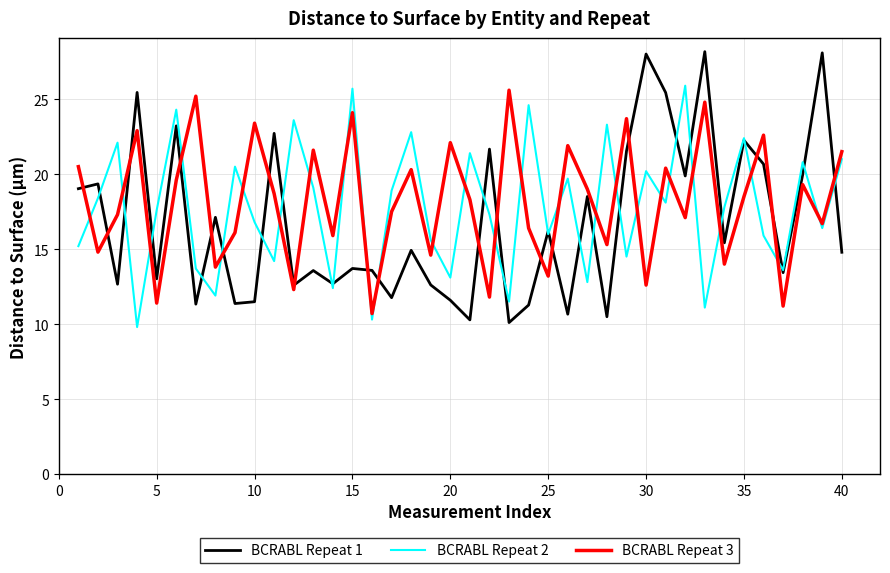

Which series has the widest spread of values?

BCRABL Repeat 1